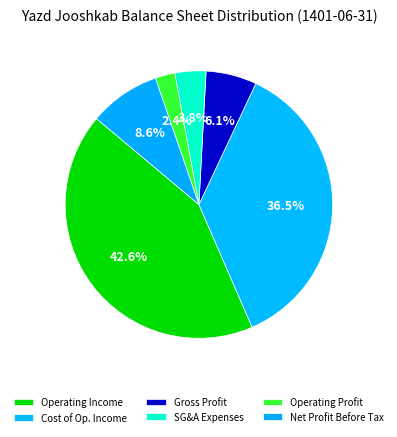

Is there any slice that represents more than half of the pie?

No